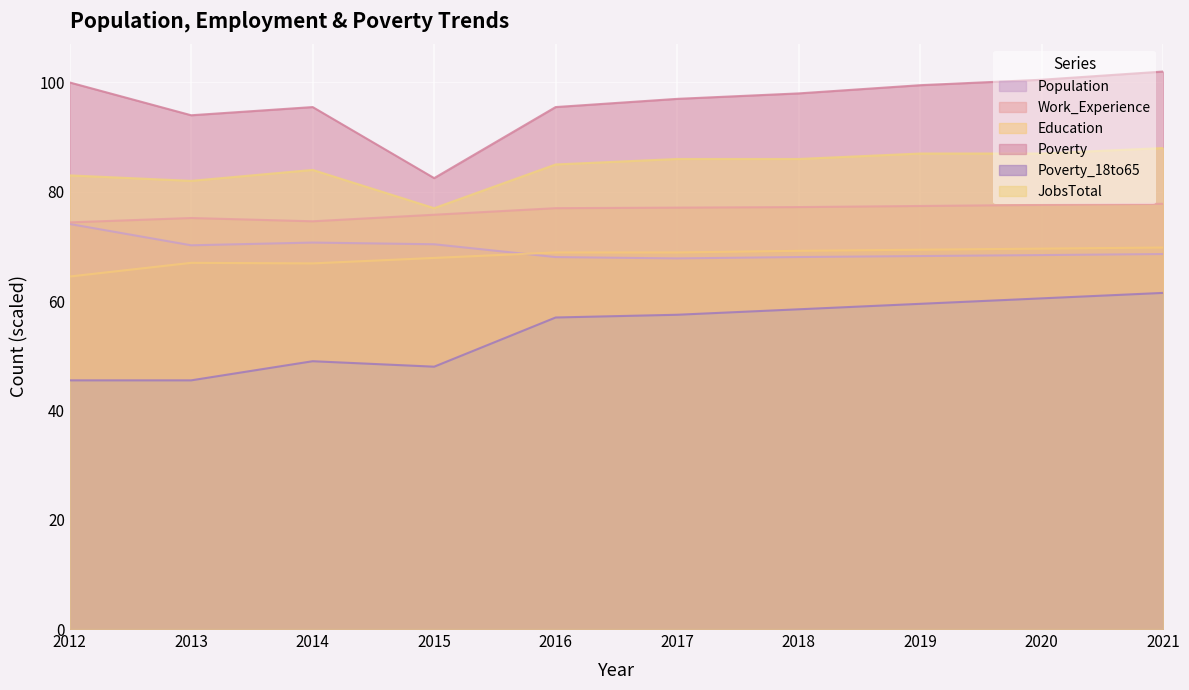

Read the Poverty value at 2016.

95.5